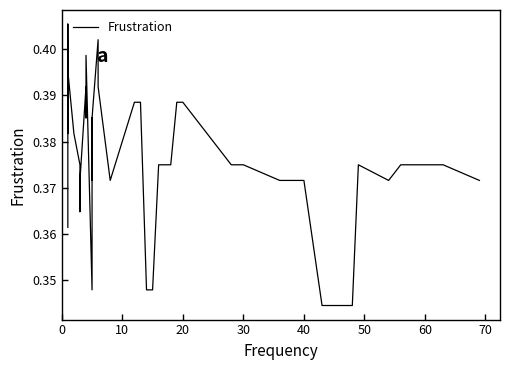

Reading left to right, what are all the values shown in this chart?

0.4	0.4	0.4	0.4	0.4	0.4	0.4	0.4	0.4	0.4	0.4	0.4	0.4	0.3	0.4	0.4	0.4	0.4	0.4	0.4	0.4	0.4	0.3	0.3	0.4	0.4	0.4	0.4	0.4	0.4	0.4	0.4	0.3	0.3	0.4	0.4	0.4	0.4	0.4	0.4